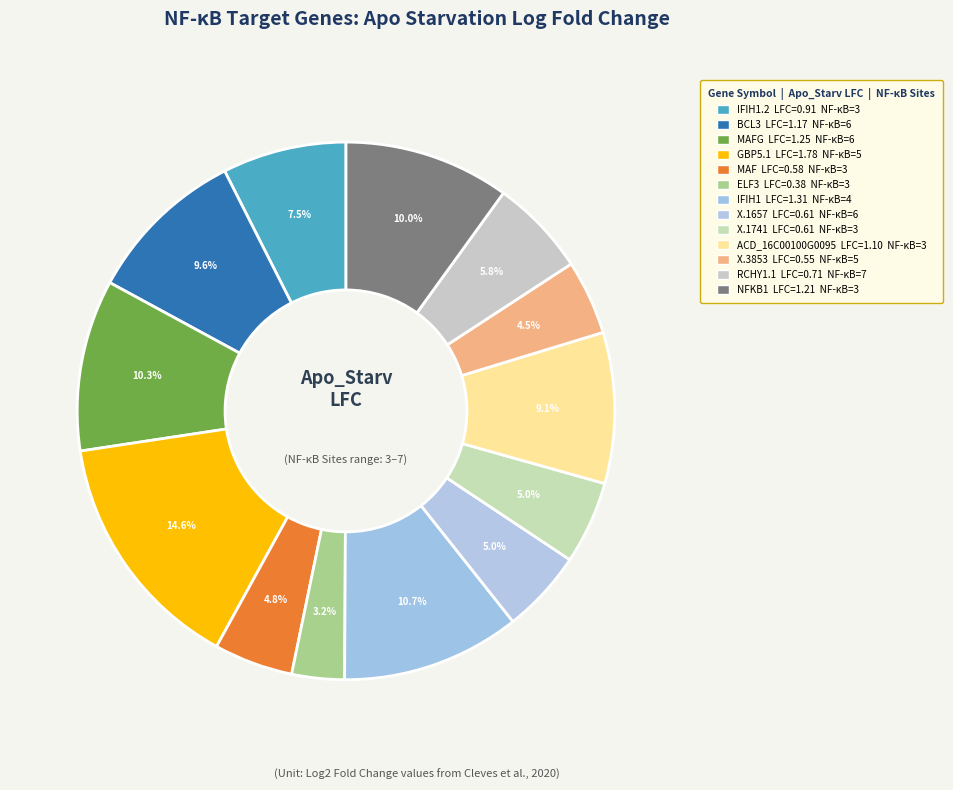

Which slice is the smallest?

ETS-related transcription factor Elf-3